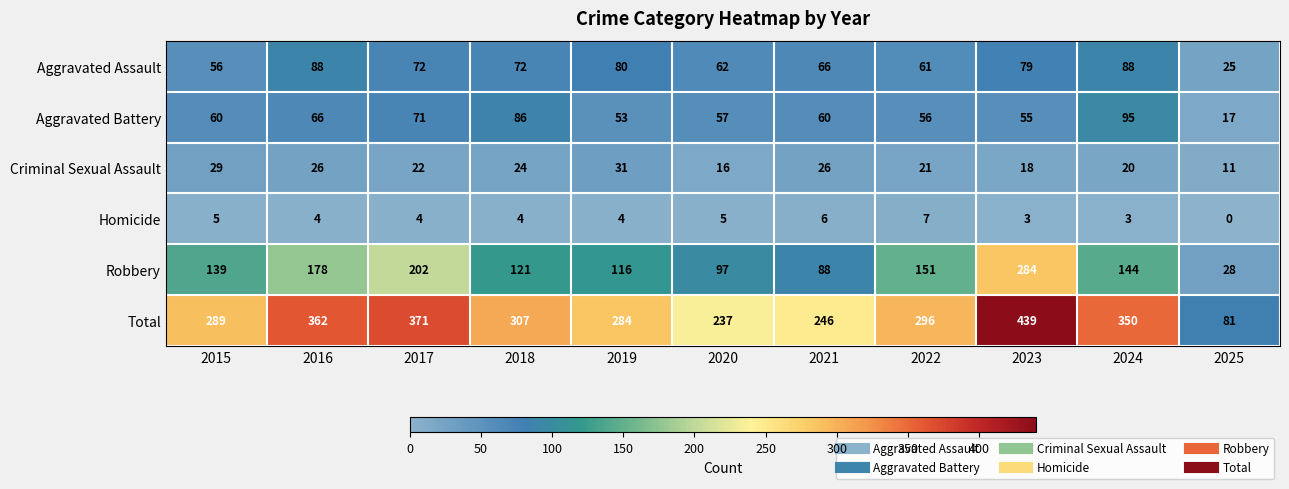

What is the greatest value displayed?

439